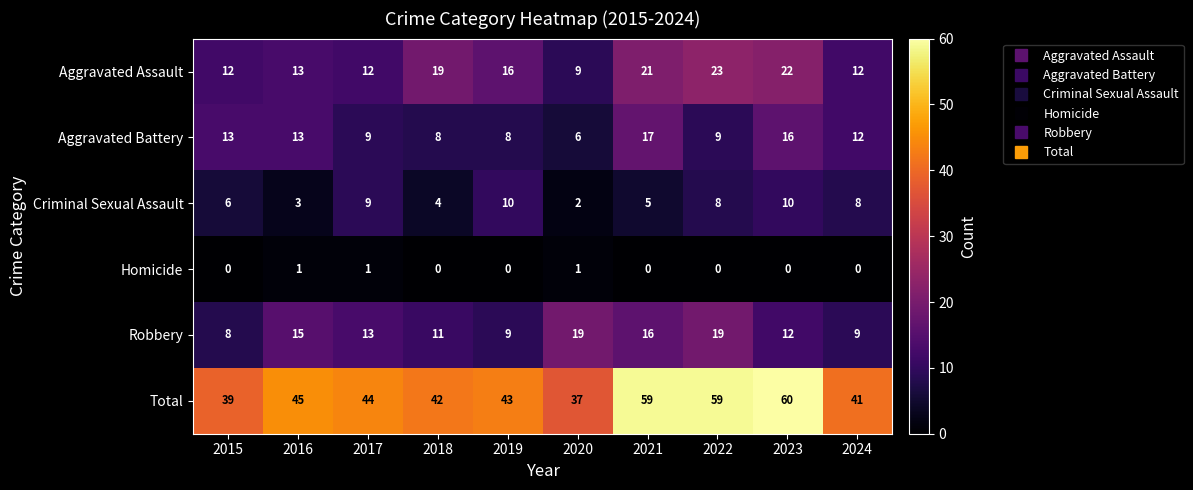

What is the minimum value for Total?

37